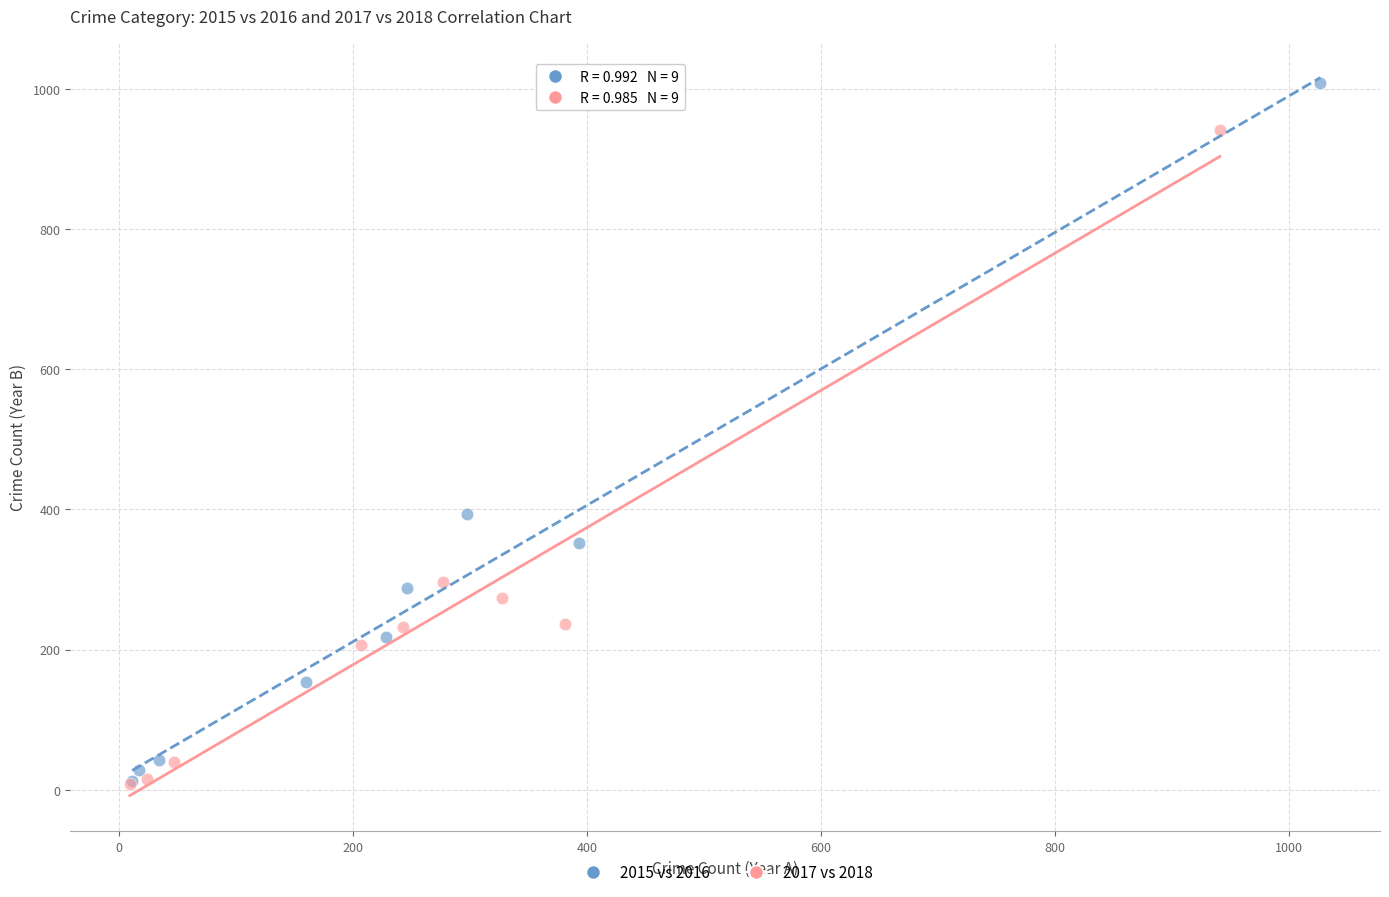

Which series contains the highest Y value?

2015 vs 2016